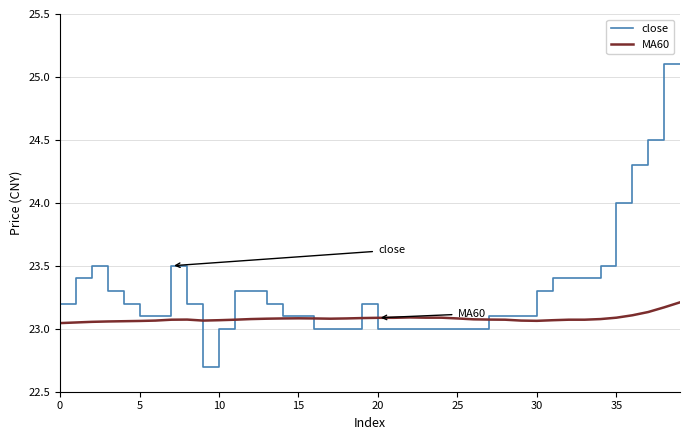

What are all the series names shown in the legend?

close, MA60